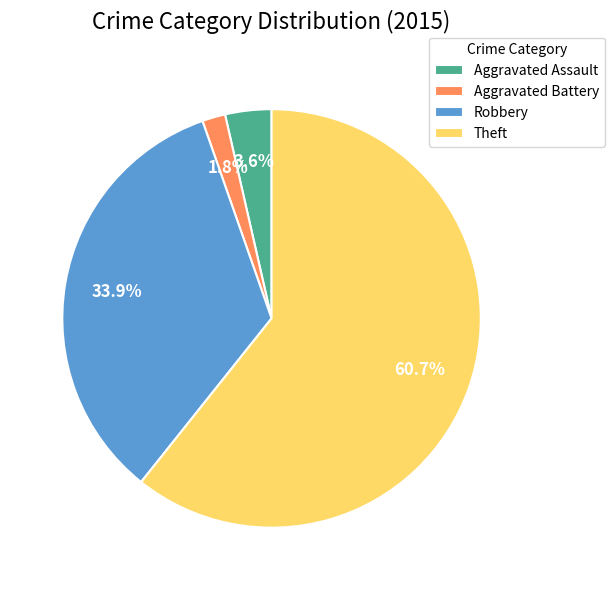

Between Robbery and Theft, which is larger?

Theft